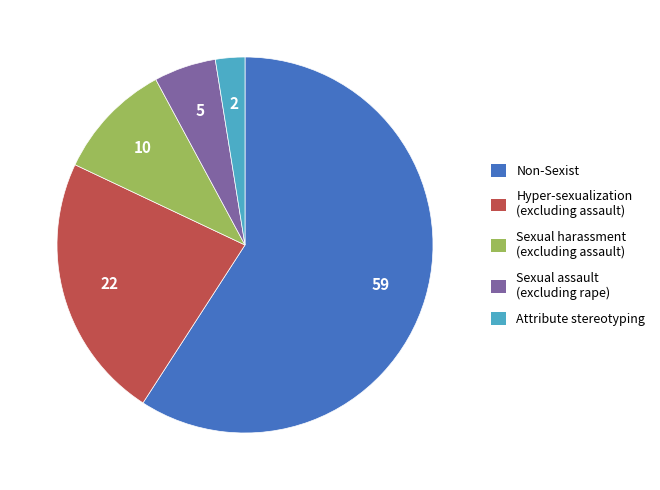

Does Non-Sexist account for over 50% of the chart?

Yes